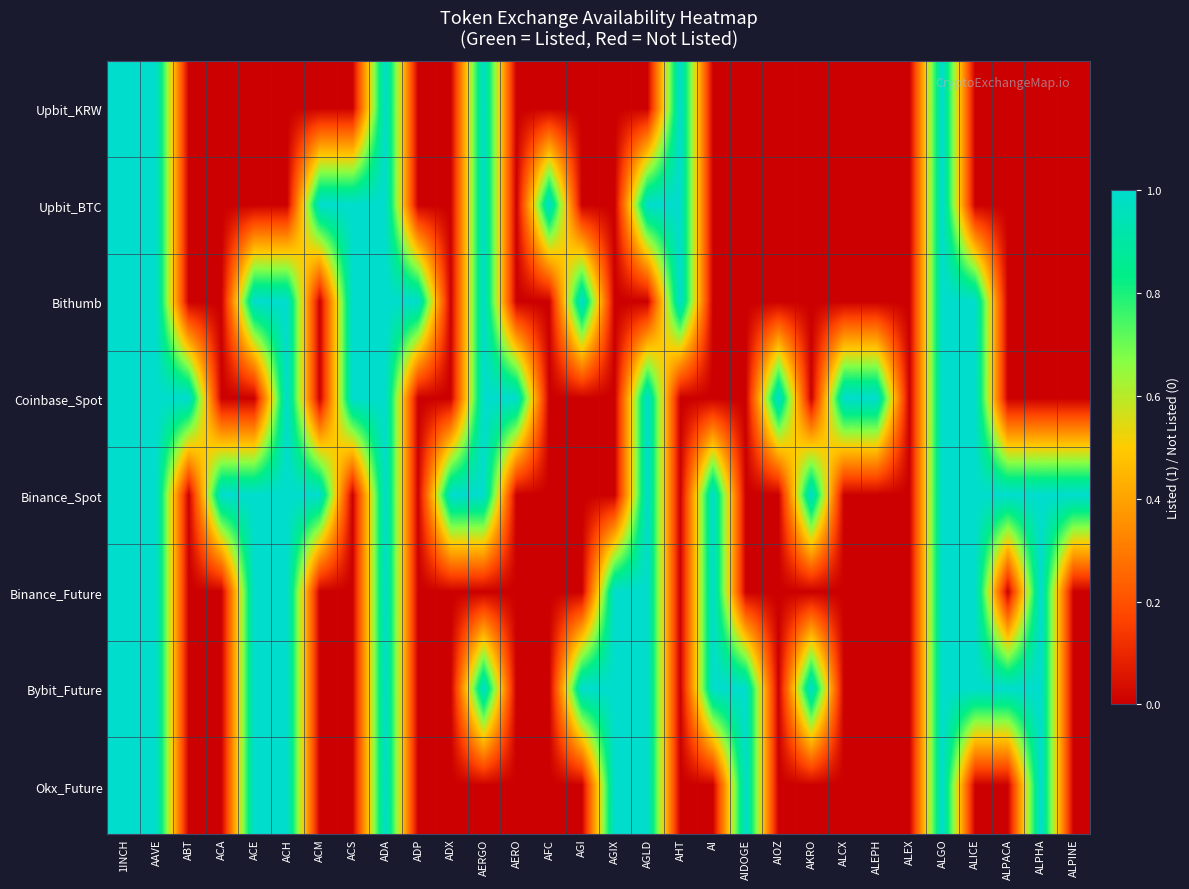

Which series has the largest total across all categories?

Binance_Spot